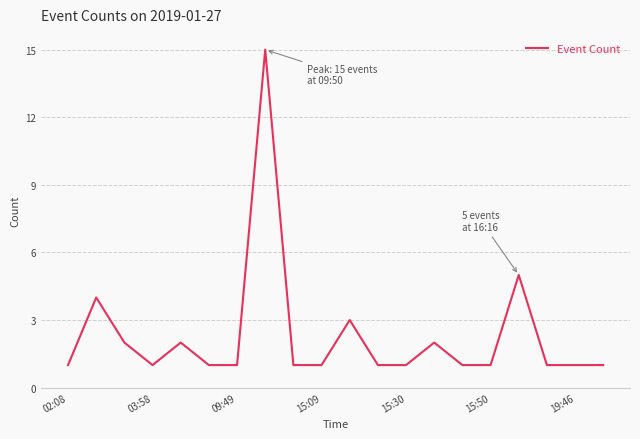

Reading right to left, transcribe all the data shown in this chart.

1	1	1	5	1	1	2	1	1	3	1	1	15	1	1	2	1	2	4	1